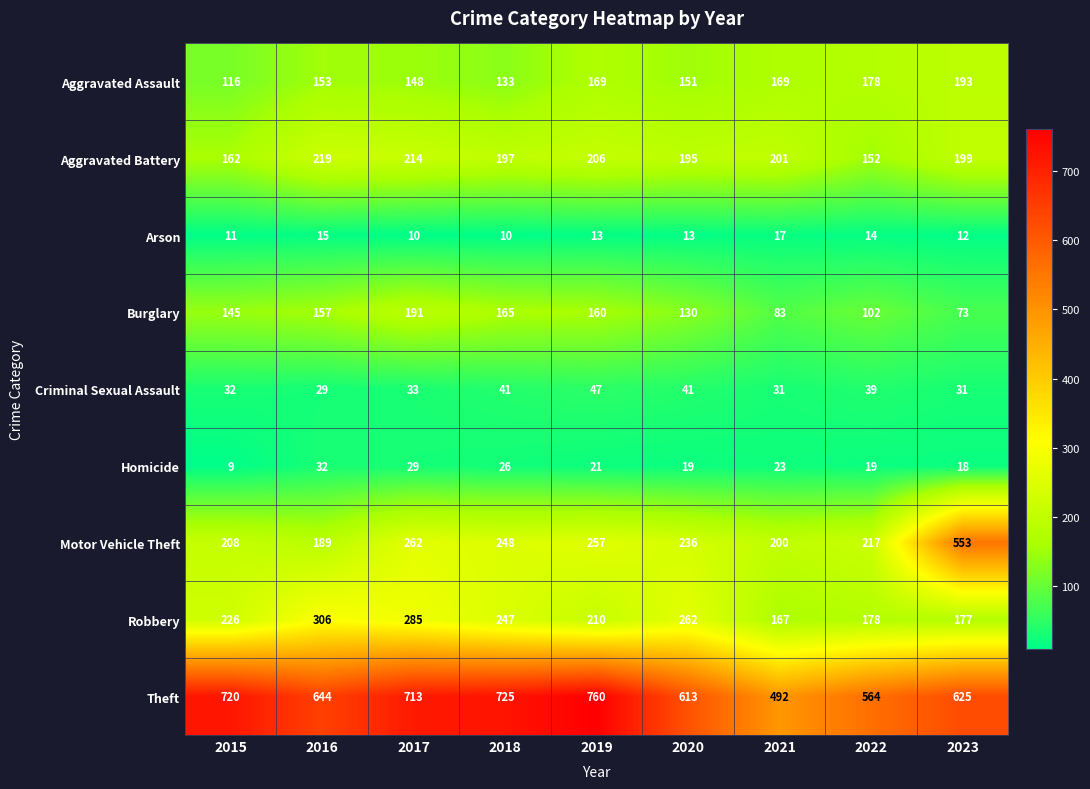

Where is Aggravated Battery nearest to the value 185?

2020